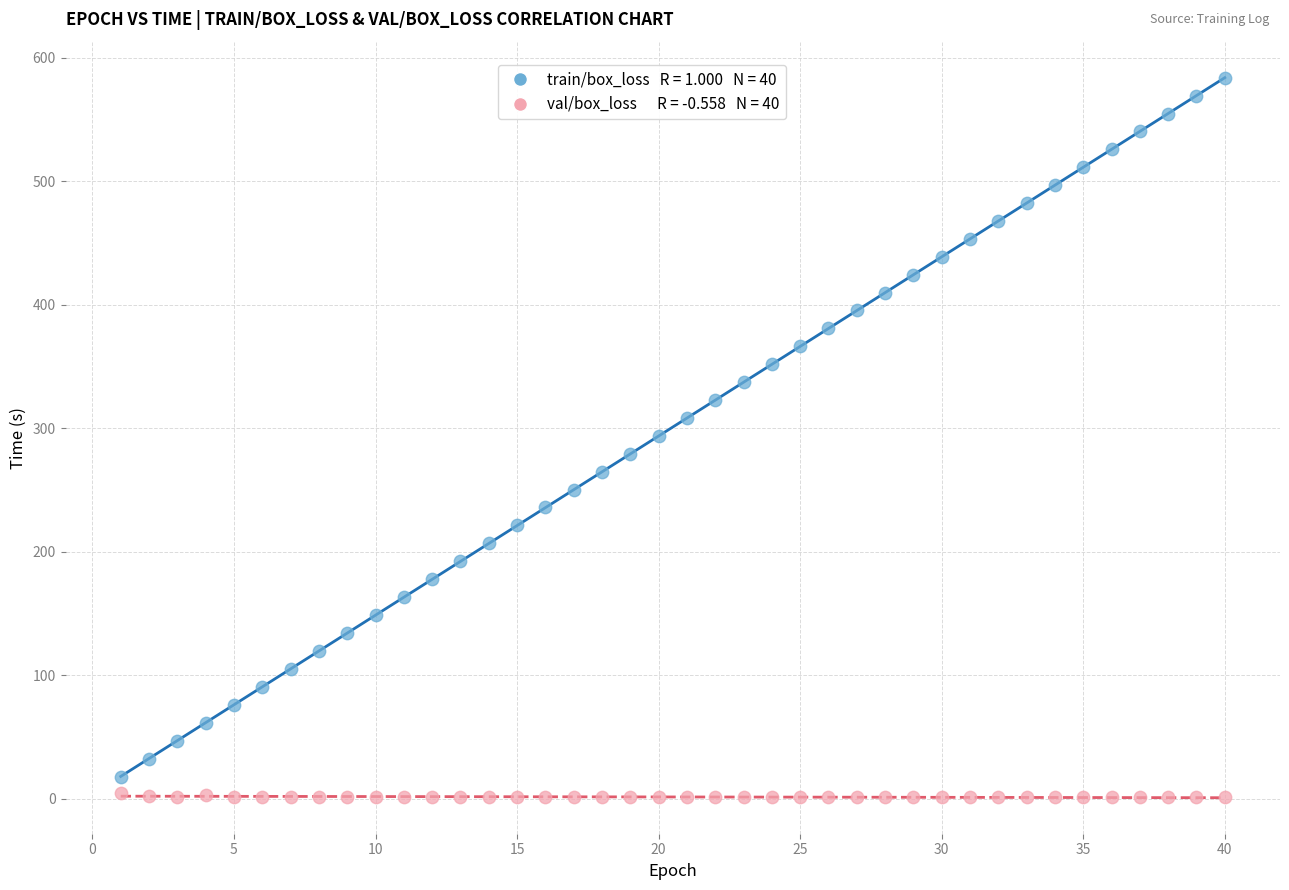

Across all data points, what is the range of Y values (max minus min)?

582.8